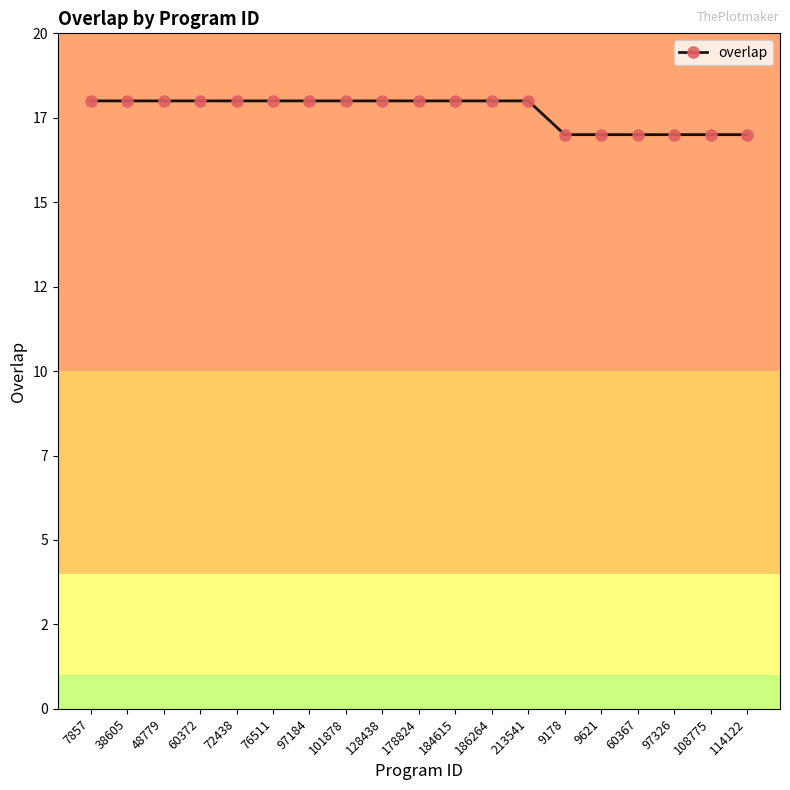

Does the chart have visible grid lines?

No